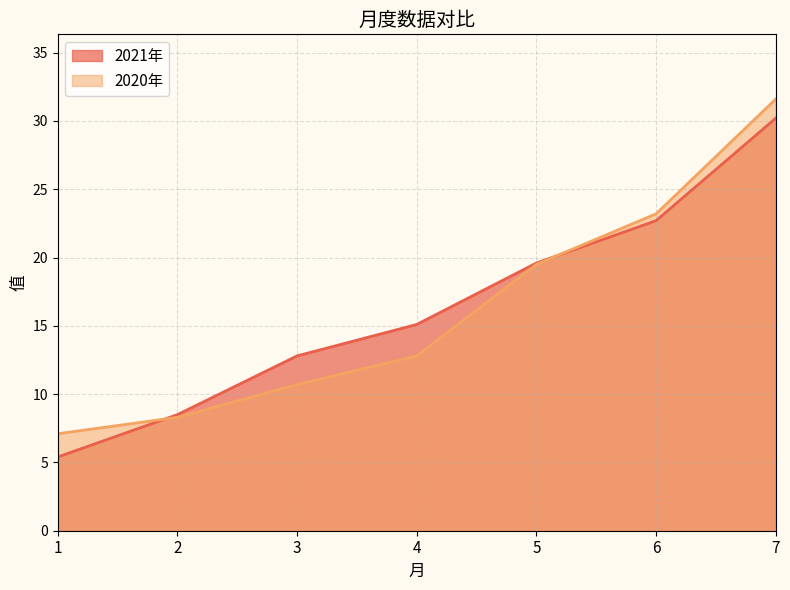

At 5, list the series in order from largest to smallest.

2021年, 2020年